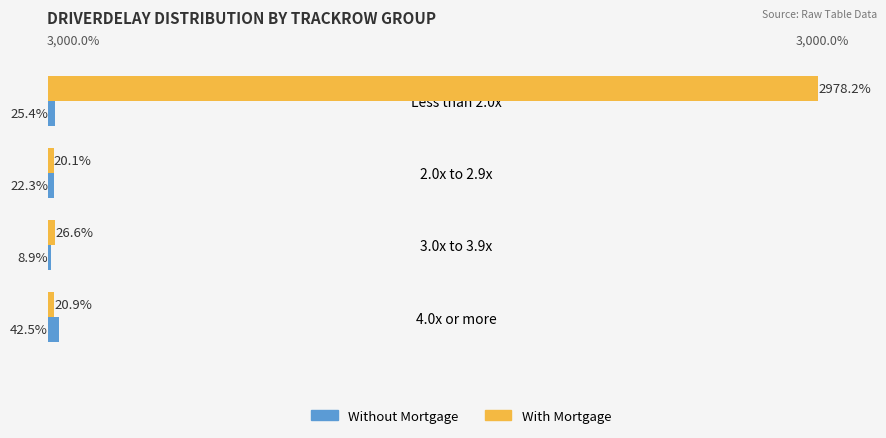

Which category has the highest value in the With Mortgage series?

Less than 2.0x